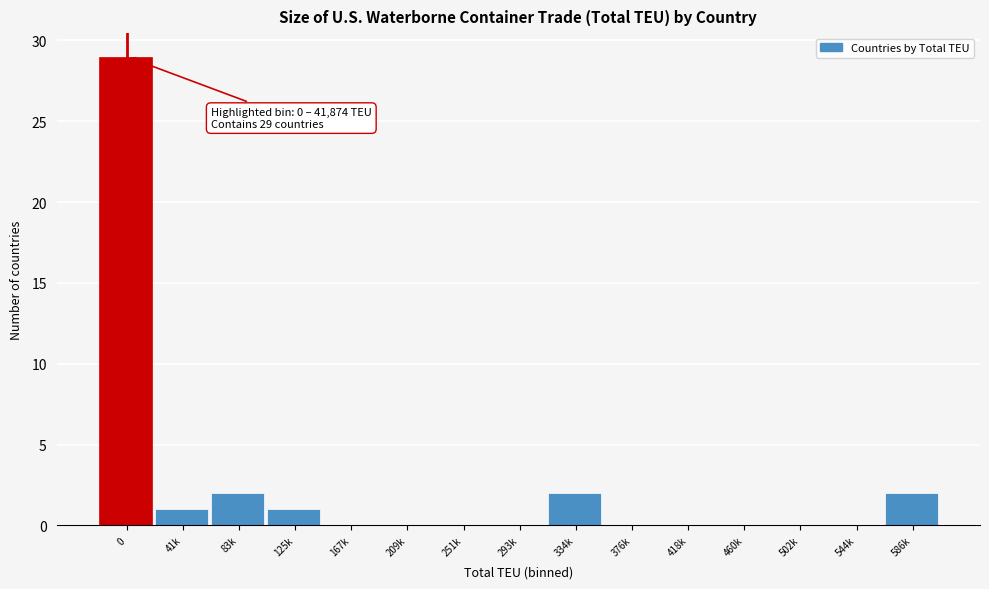

Reading left to right, list all the values displayed in this chart.

0=29	41k=1	83k=2	125k=1	167k=0	209k=0	251k=0	293k=0	334k=2	376k=0	418k=0	460k=0	502k=0	544k=0	586k=2